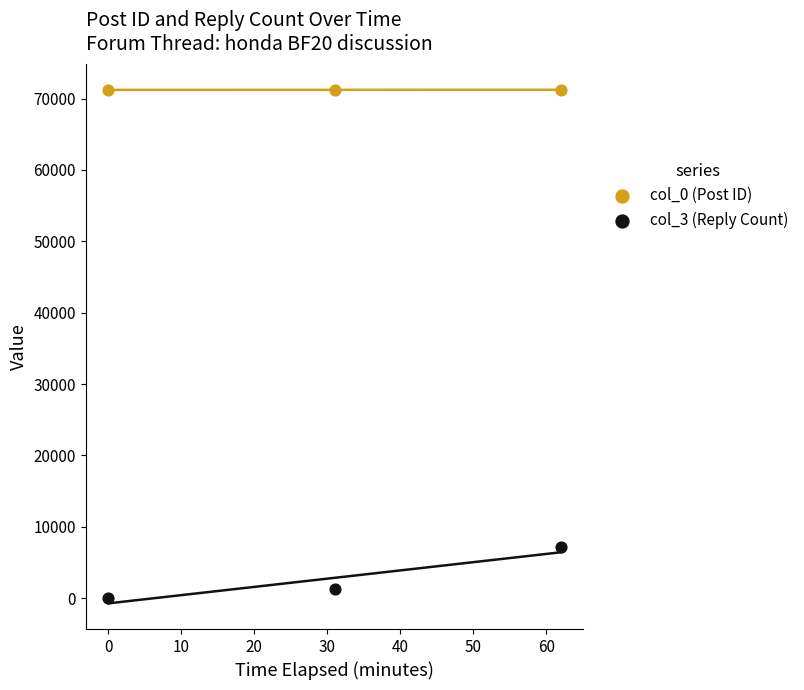

Which series contains the lowest Y value?

col_3 (Reply Count)